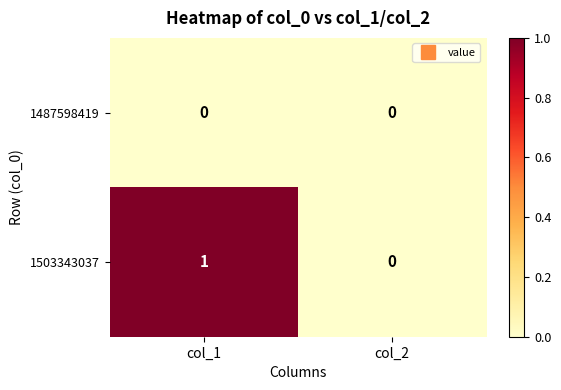

Rank the series by their average value, from lowest to highest.

1487598419, 1503343037